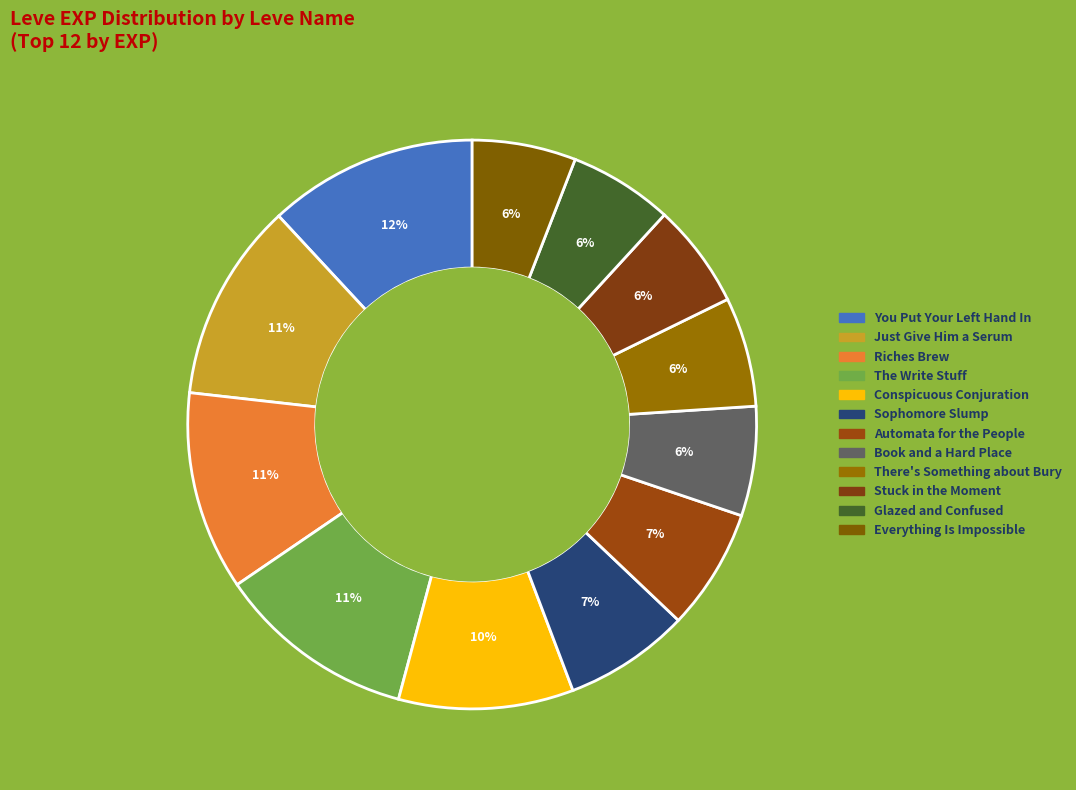

How many slices are in this pie chart?

12